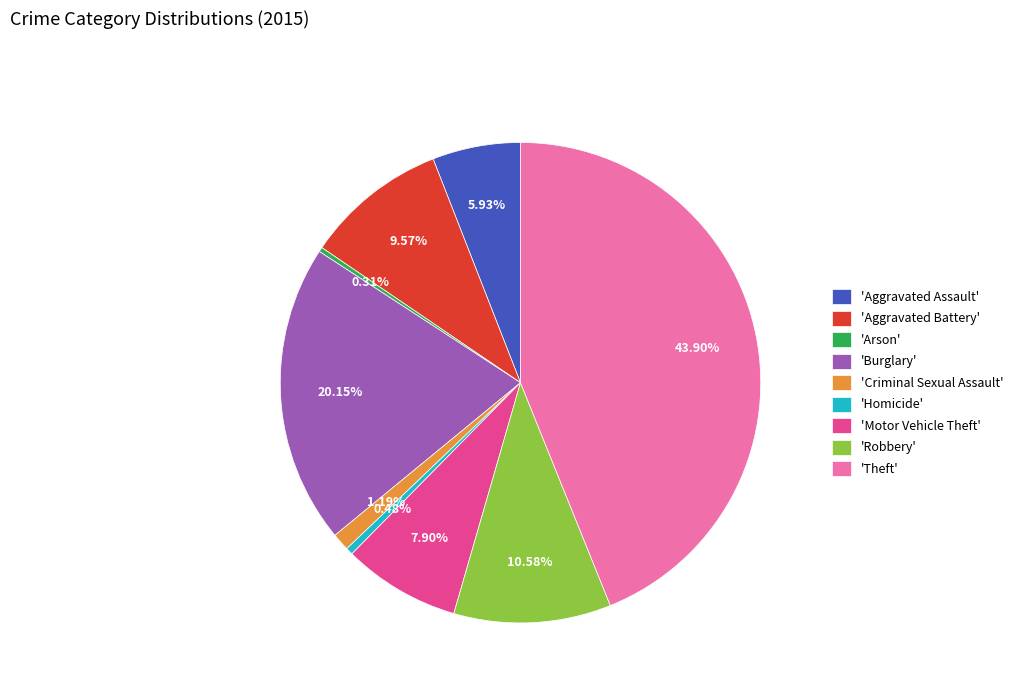

Which has a higher value, 'Motor Vehicle Theft' or 'Homicide'?

'Motor Vehicle Theft'